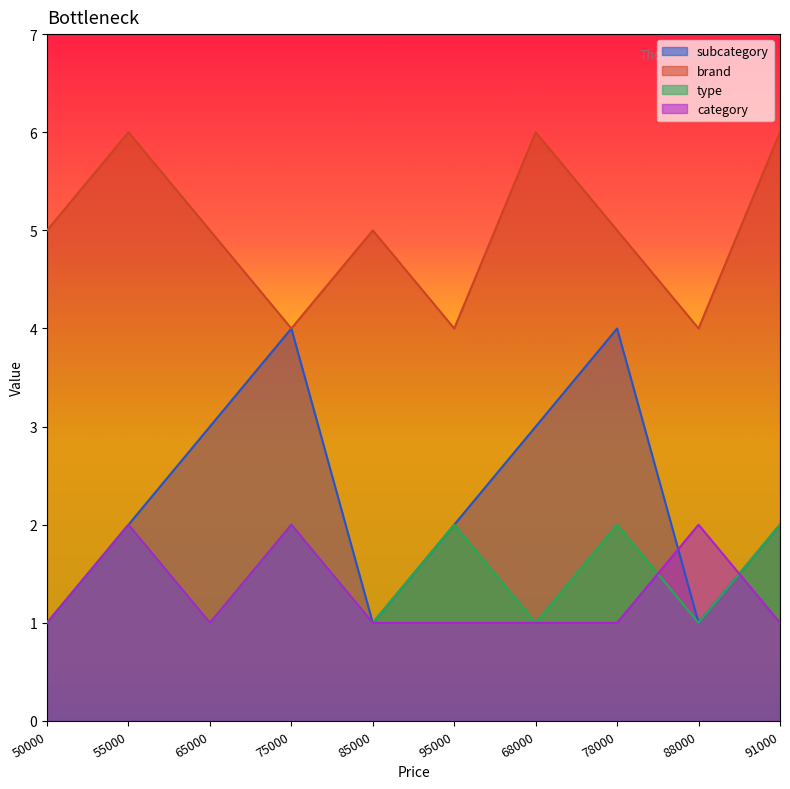

How many data points in subcategory are above 2?

4